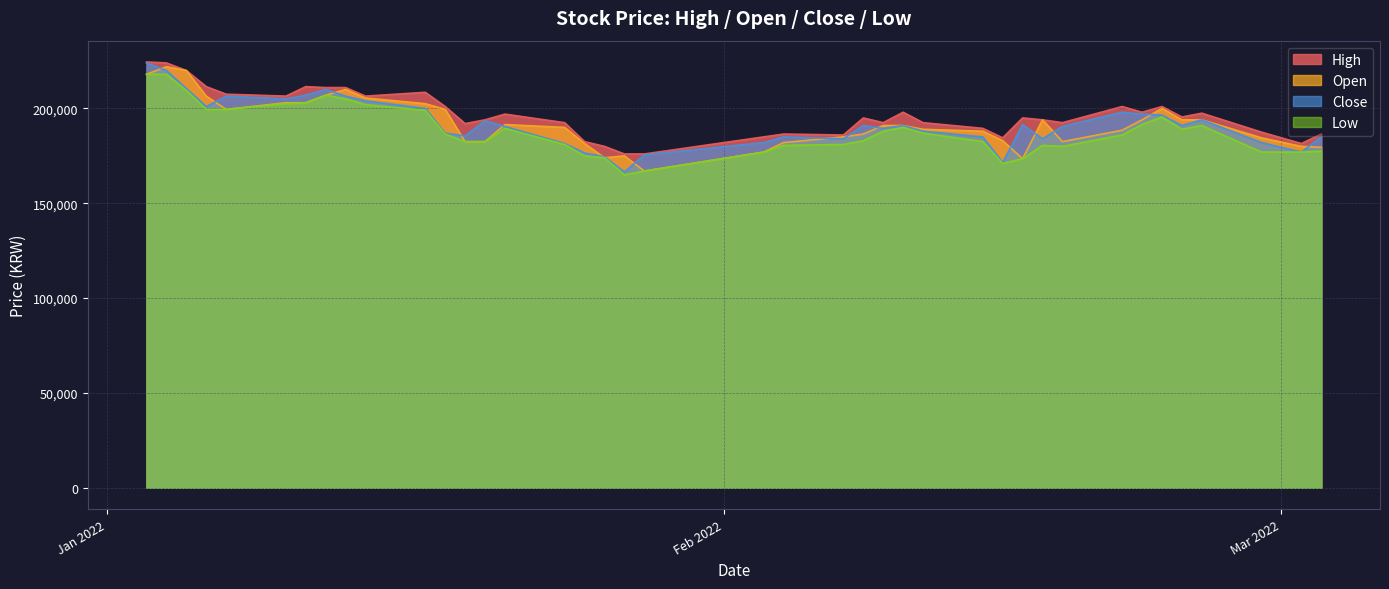

What is the difference between the maximum and minimum values in the Low series?

53000